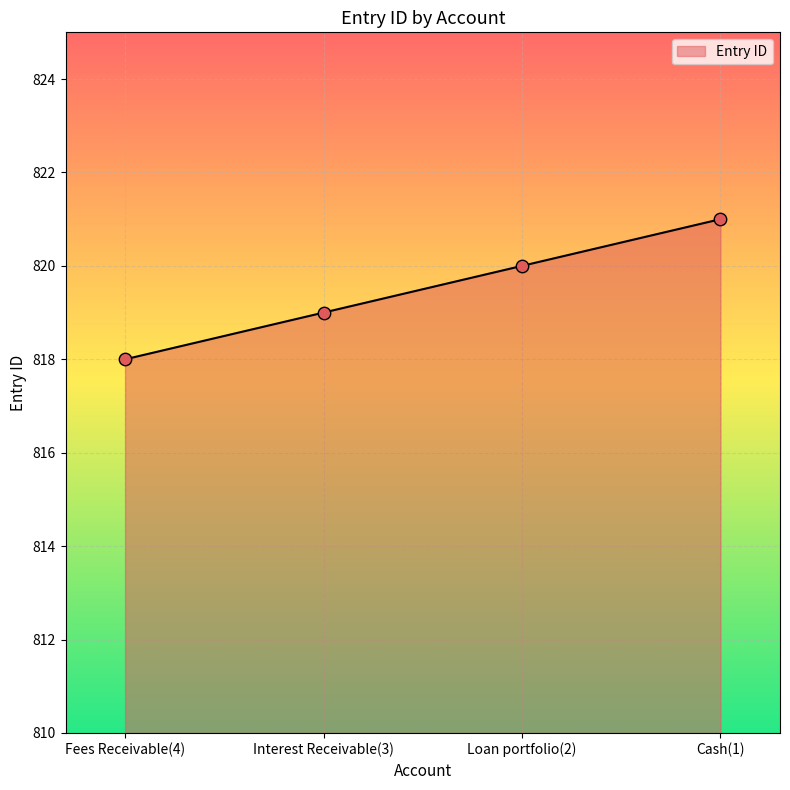

Approximately how many times larger is the value at Cash(1) compared to Loan portfolio(2)?

1.0